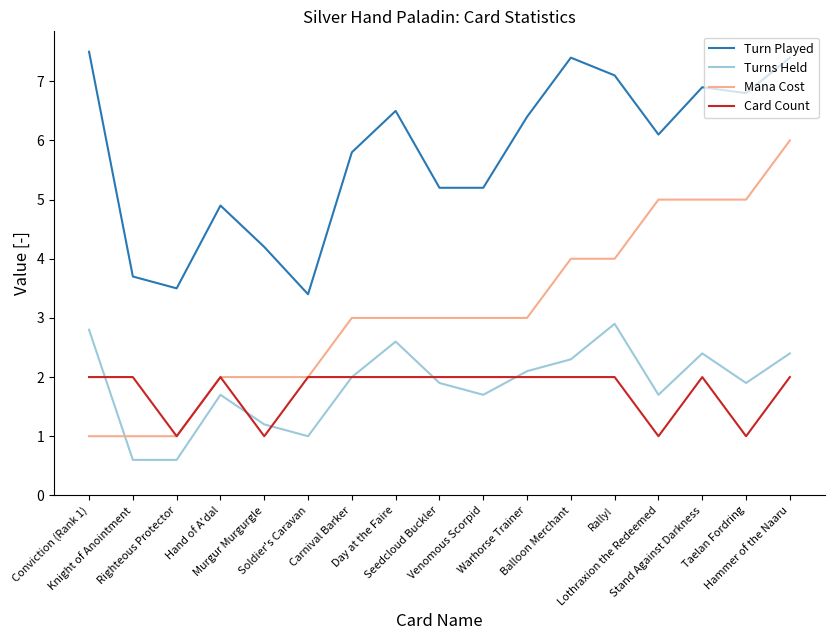

What is the sum of all Mana Cost values?

53.0